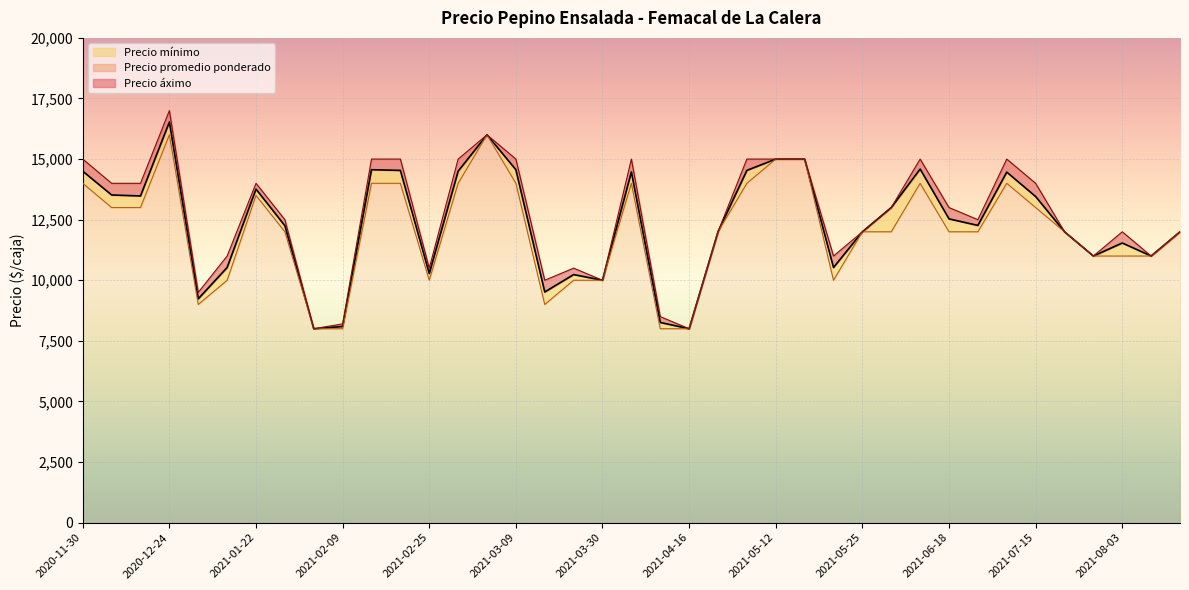

Read the Precio áximo value at 2021-02-02, to the nearest 100.

12500